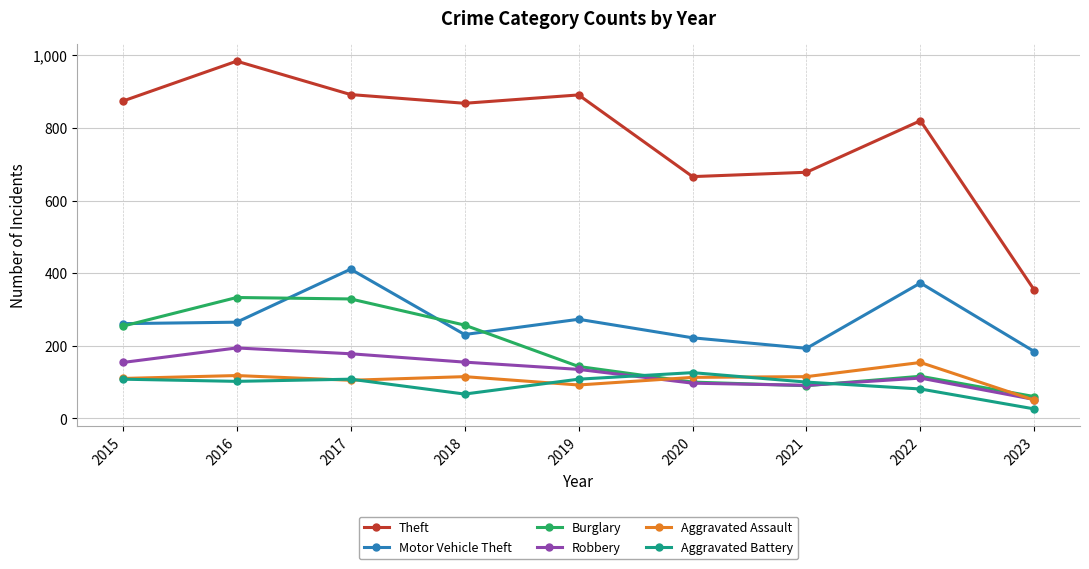

What is the sum of all Robbery values?

1167